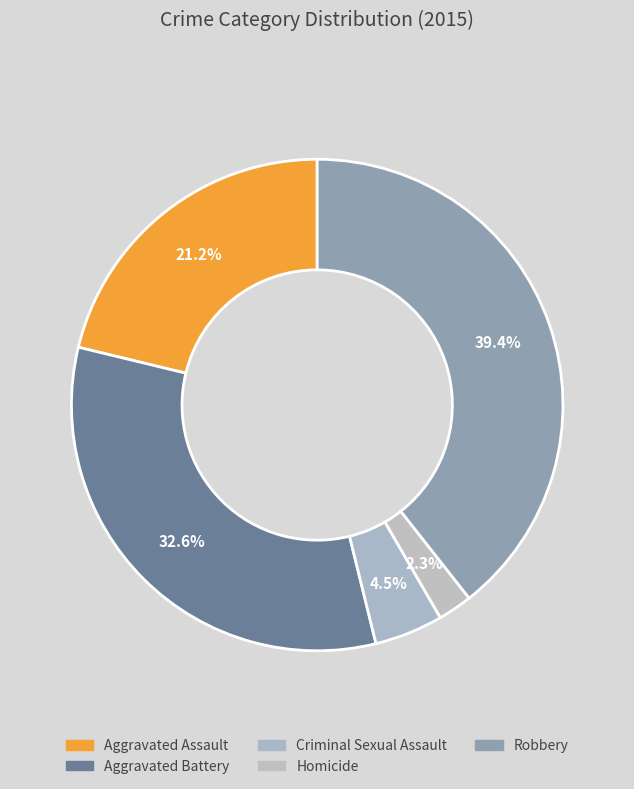

Is Criminal Sexual Assault the majority of the pie?

No